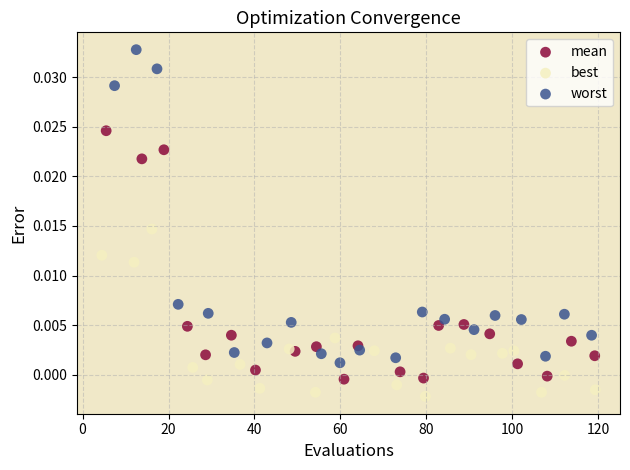

Which series reaches the maximum Y coordinate?

worst